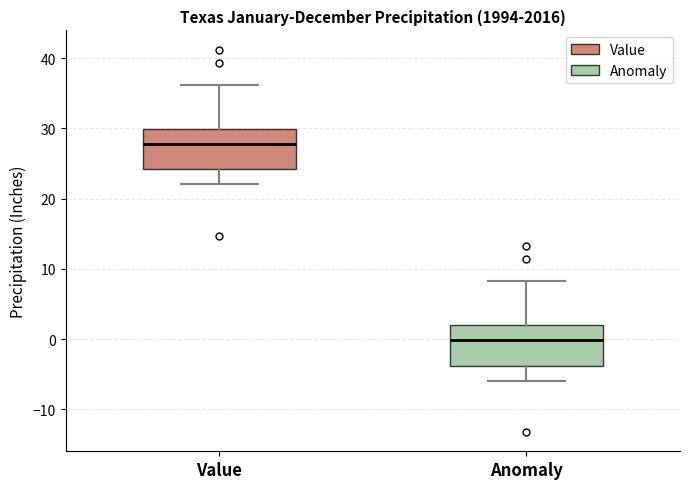

Where does the lower whisker of the box for Value end on the y-axis? The values are not printed on the chart, so give them approximately, as read against the axis.

22